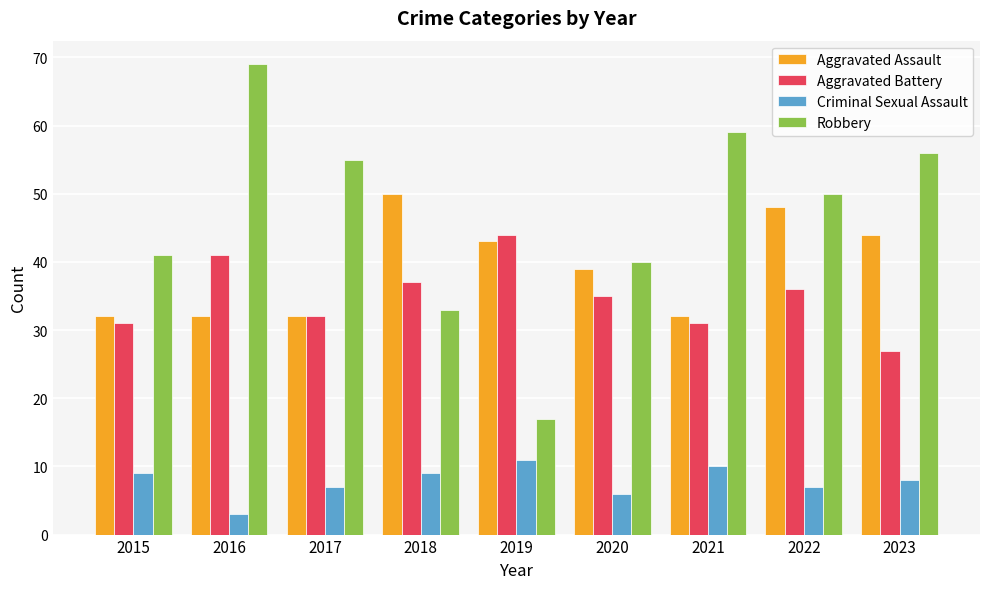

At how many categories does at least one series exceed 46?

6